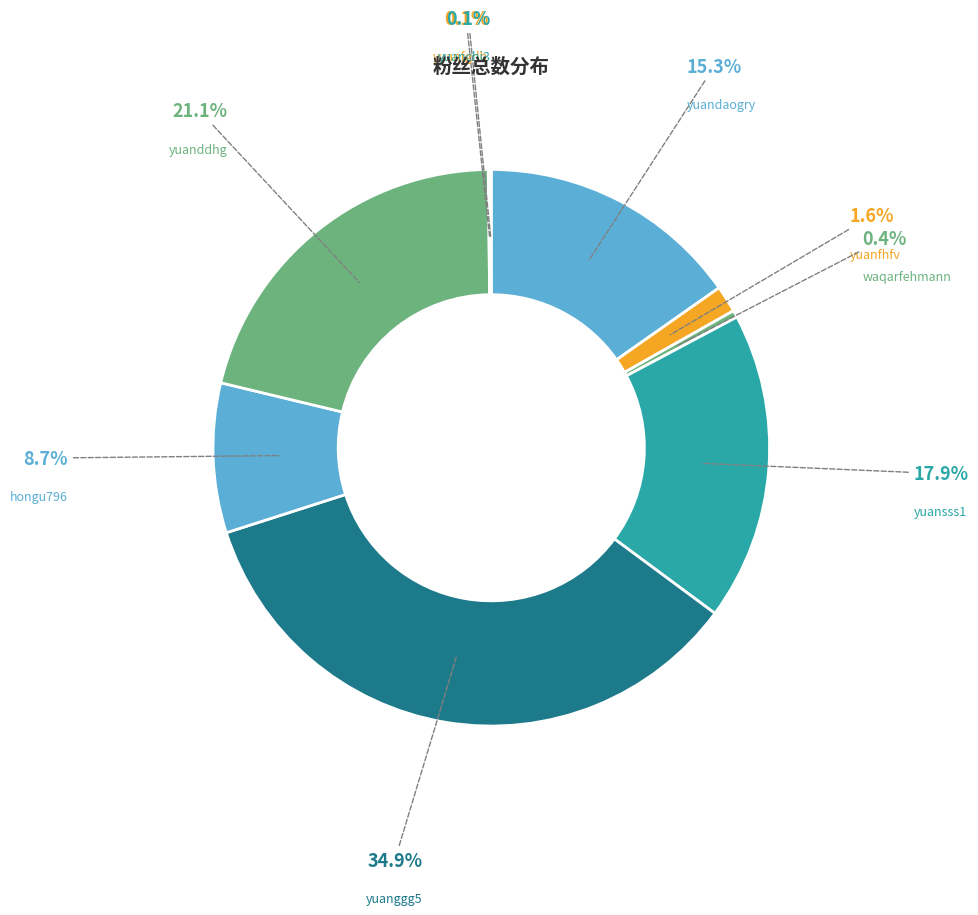

The yuanfhfv slice represents 2% of the pie. True or false?

True